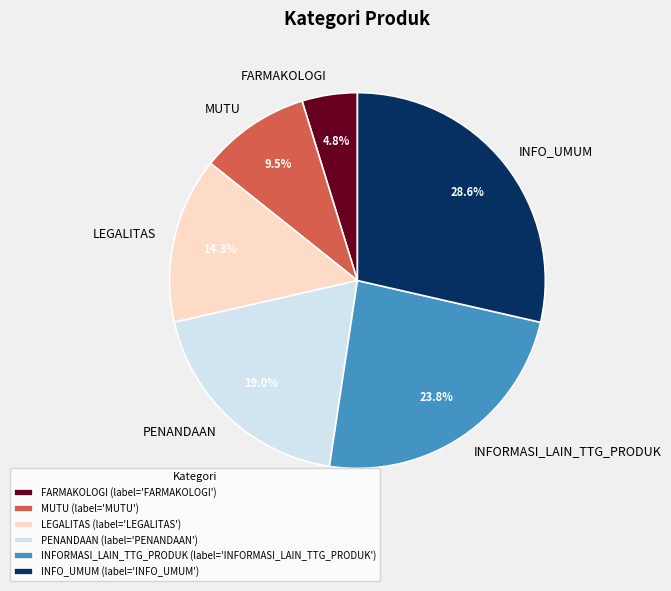

Does INFORMASI_LAIN_TTG_PRODUK represent more than half of the total?

No